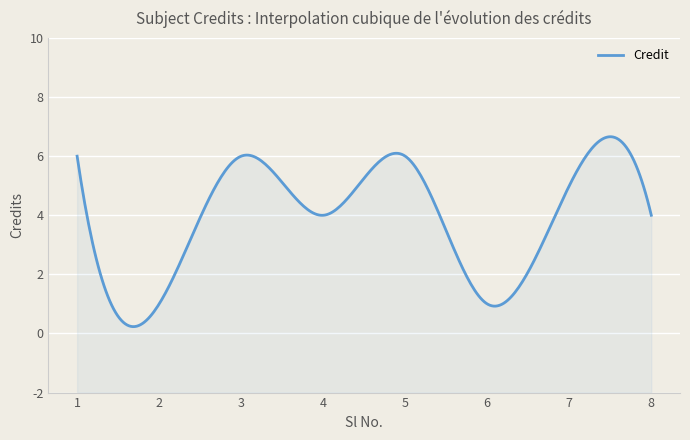

Does the chart have visible grid lines?

Yes